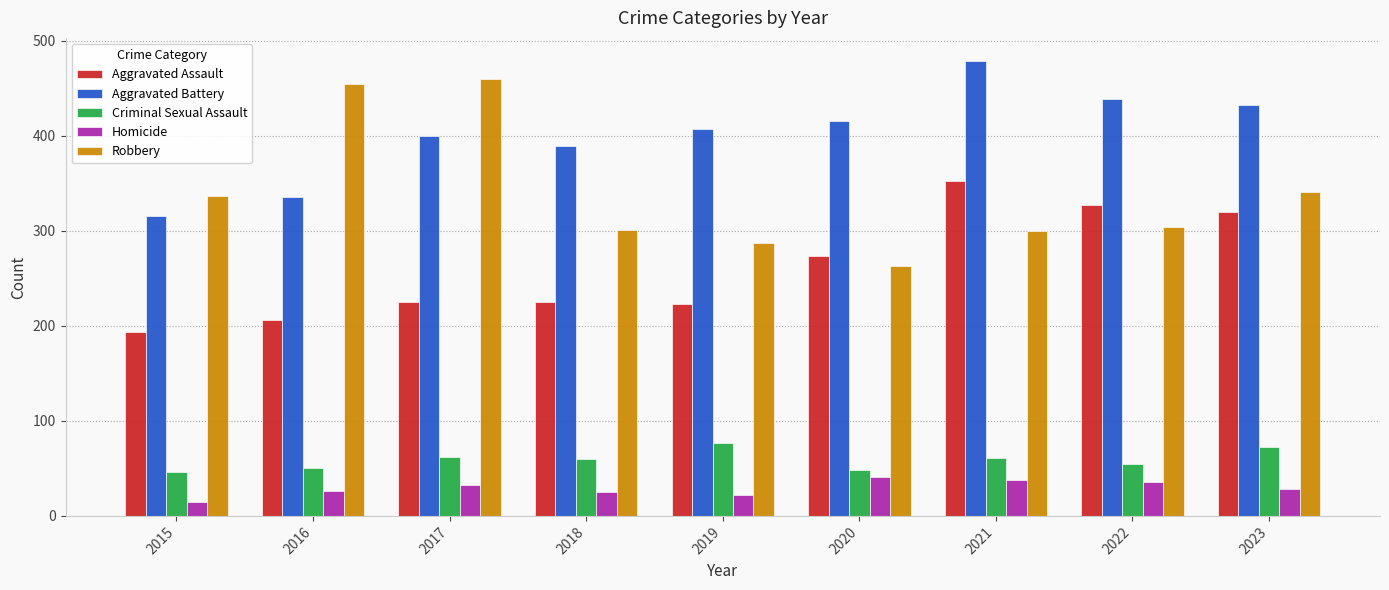

What is the total value across all series at 2015?

908